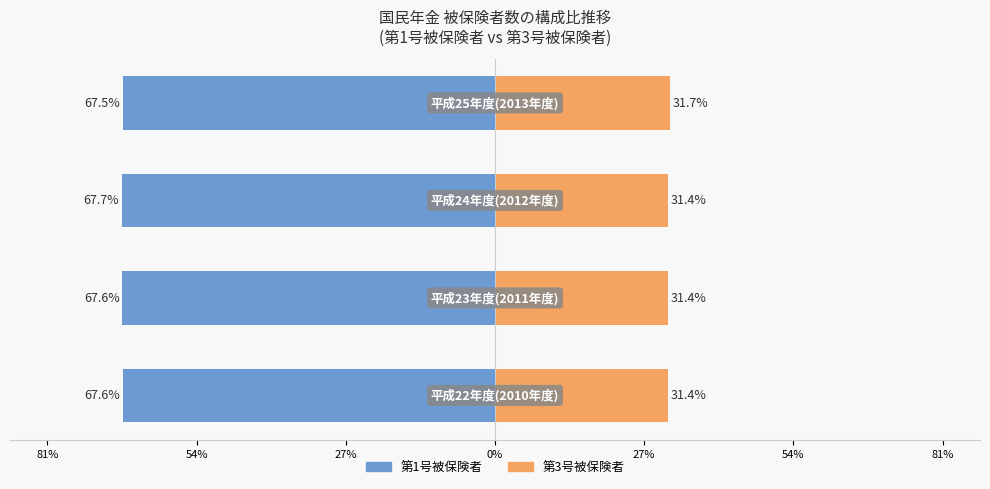

Reading left to right, transcribe all the data shown in this chart.

第1号被保険者: -67.6	-67.6	-67.7	-67.5
第3号被保険者: 31.4	31.4	31.4	31.7